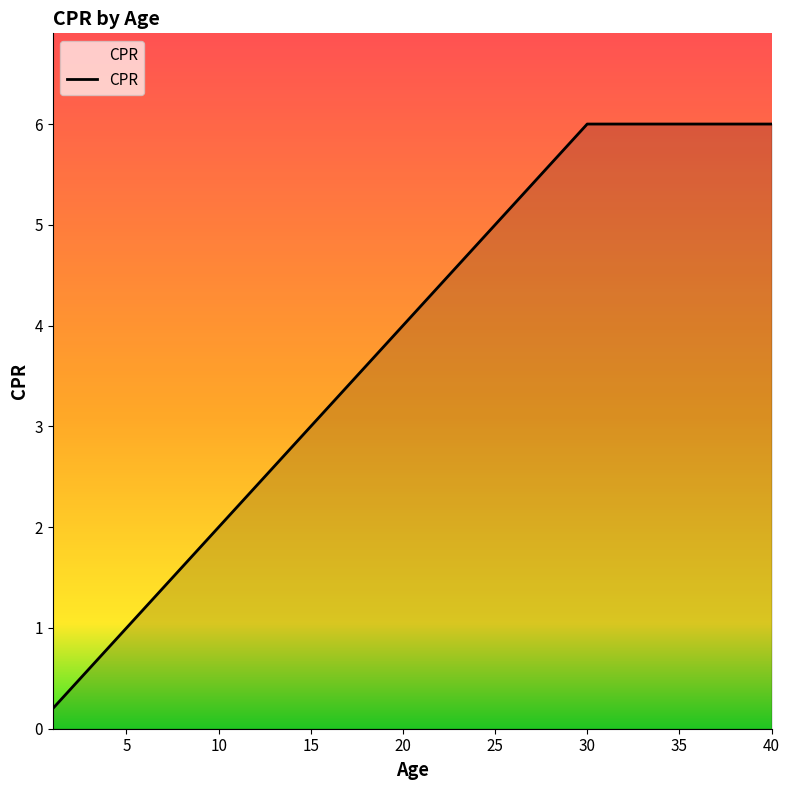

What is the greatest value displayed?

6.0